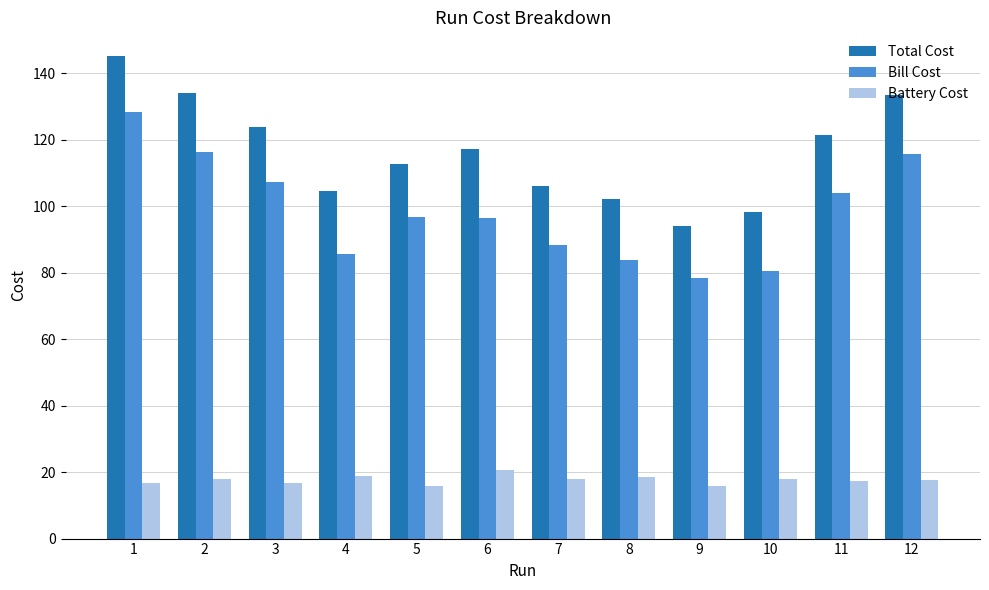

Read the Battery Cost value at 8.

18.5